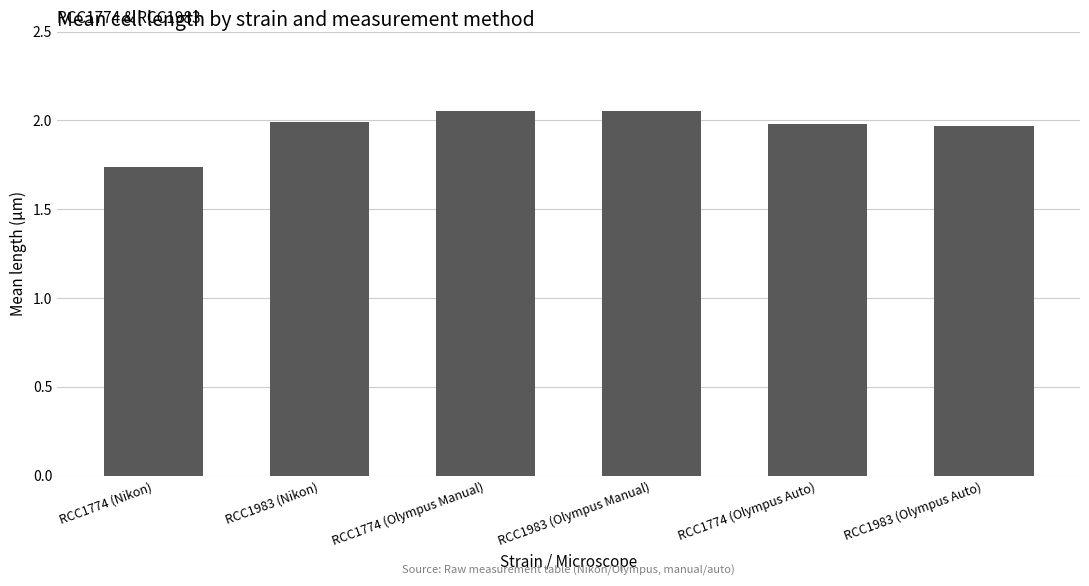

Which category has the lowest value across all series?

RCC1774 (Nikon)